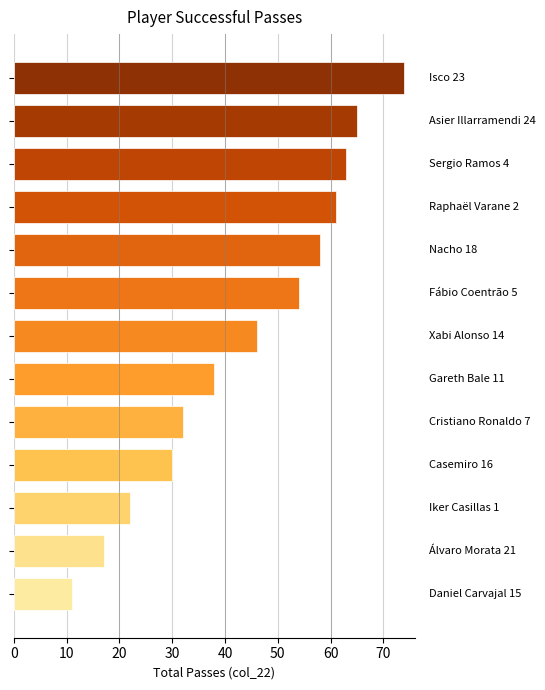

Reading top to bottom, transcribe all the data shown in this chart.

74	65	63	61	58	54	46	38	32	30	22	17	11